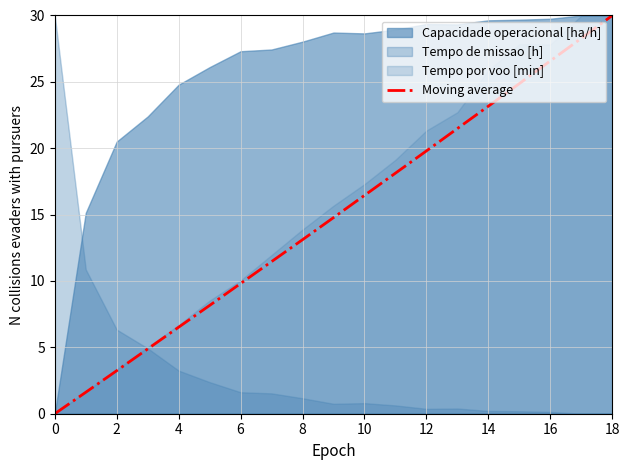

Count the number of categories in the chart.

19